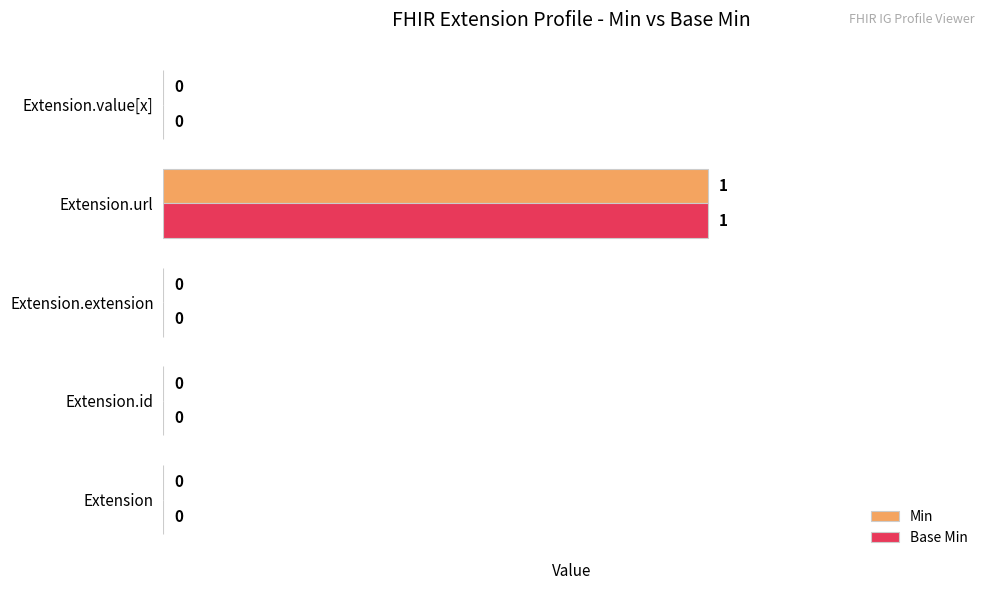

At which category is the sum across all series the highest?

Extension.url